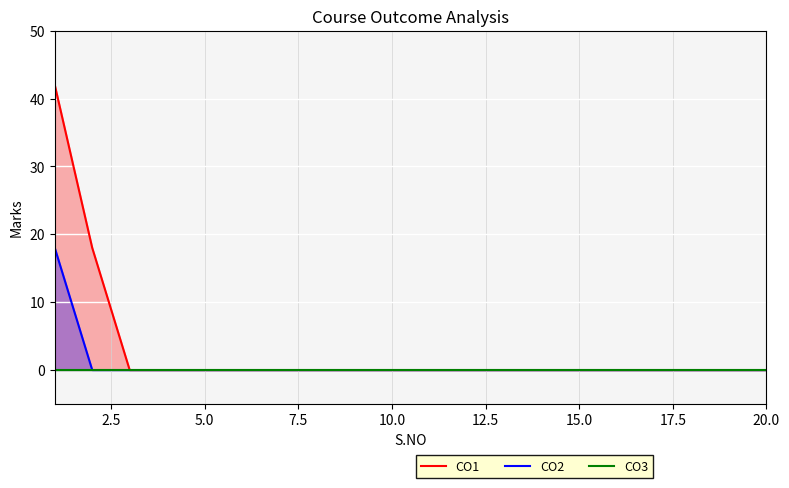

How many distinct data groups are displayed?

3